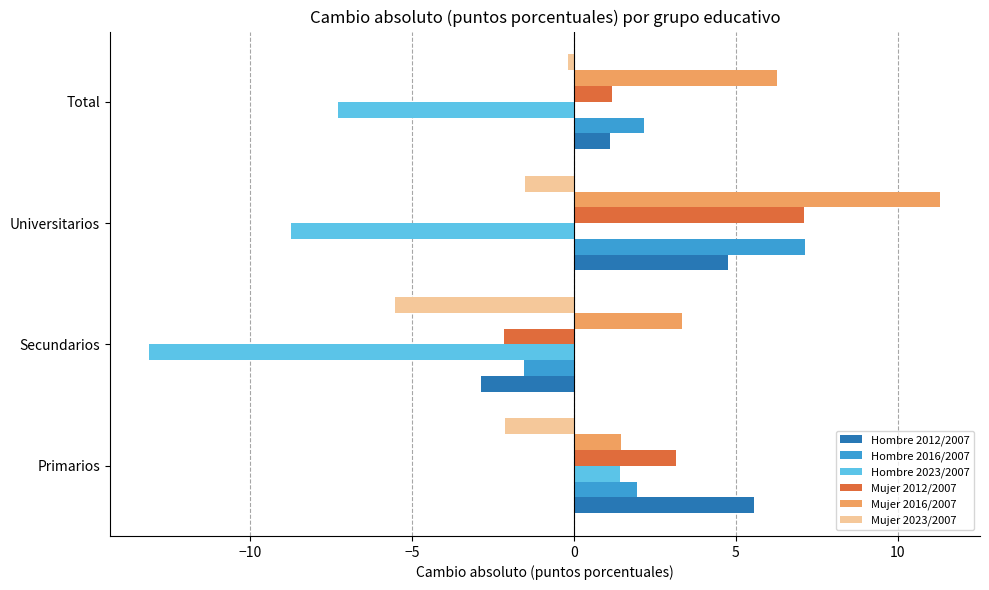

What are all the series names shown in the legend?

Hombre 2012/2007, Hombre 2016/2007, Hombre 2023/2007, Mujer 2012/2007, Mujer 2016/2007, Mujer 2023/2007